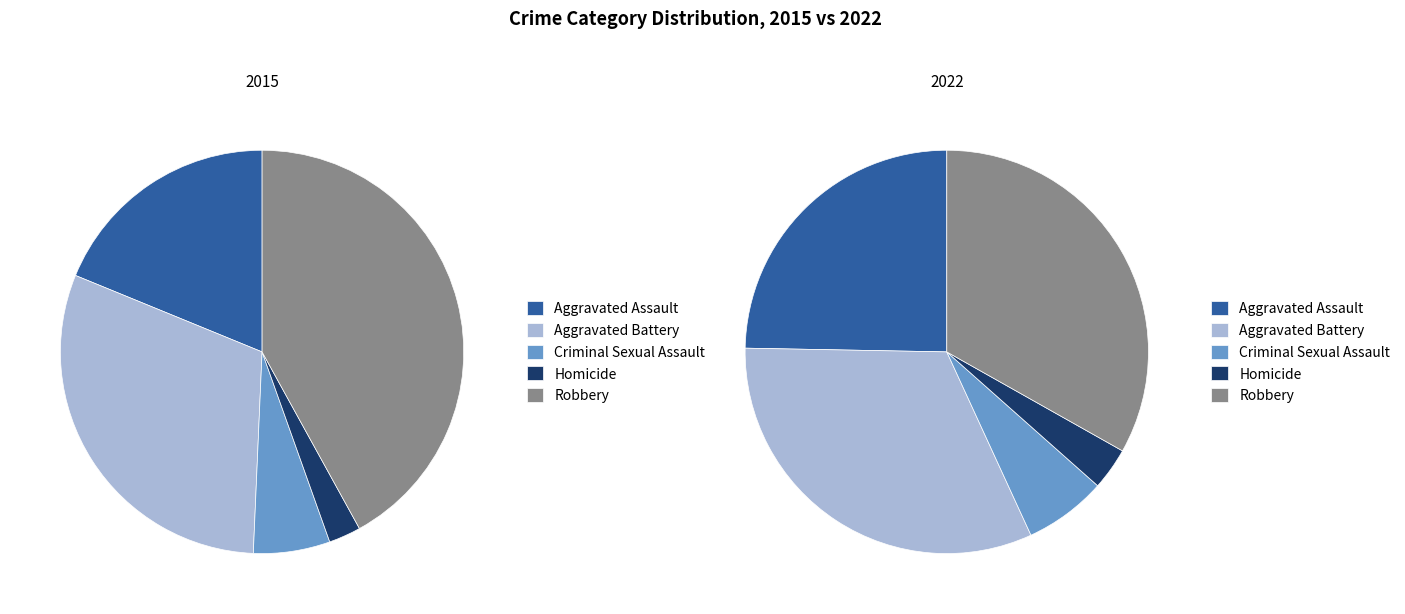

How many segments does this pie chart have?

5